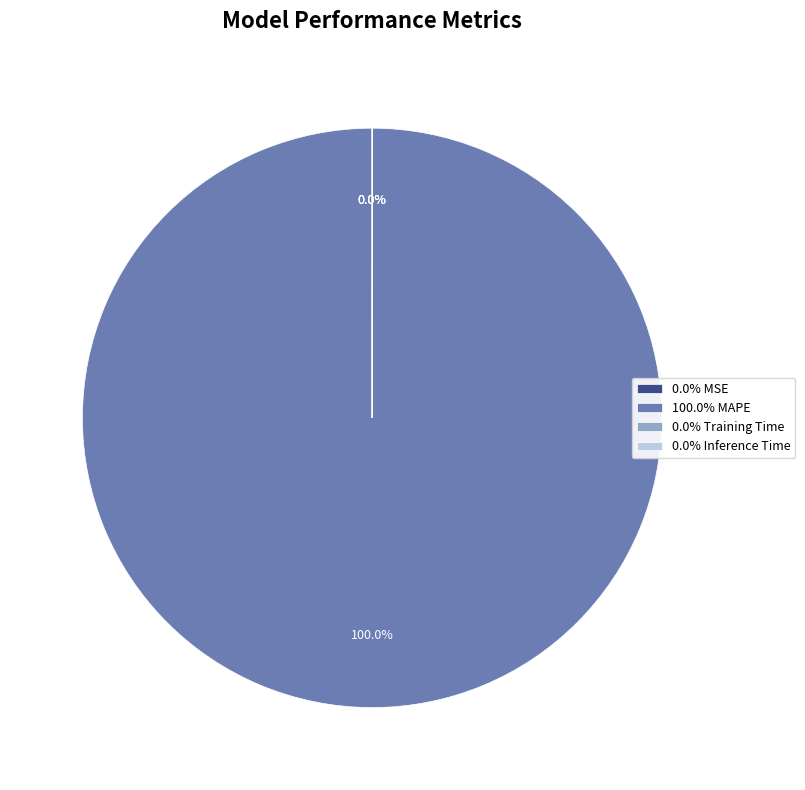

The MAPE slice represents 99% of the pie. True or false?

False